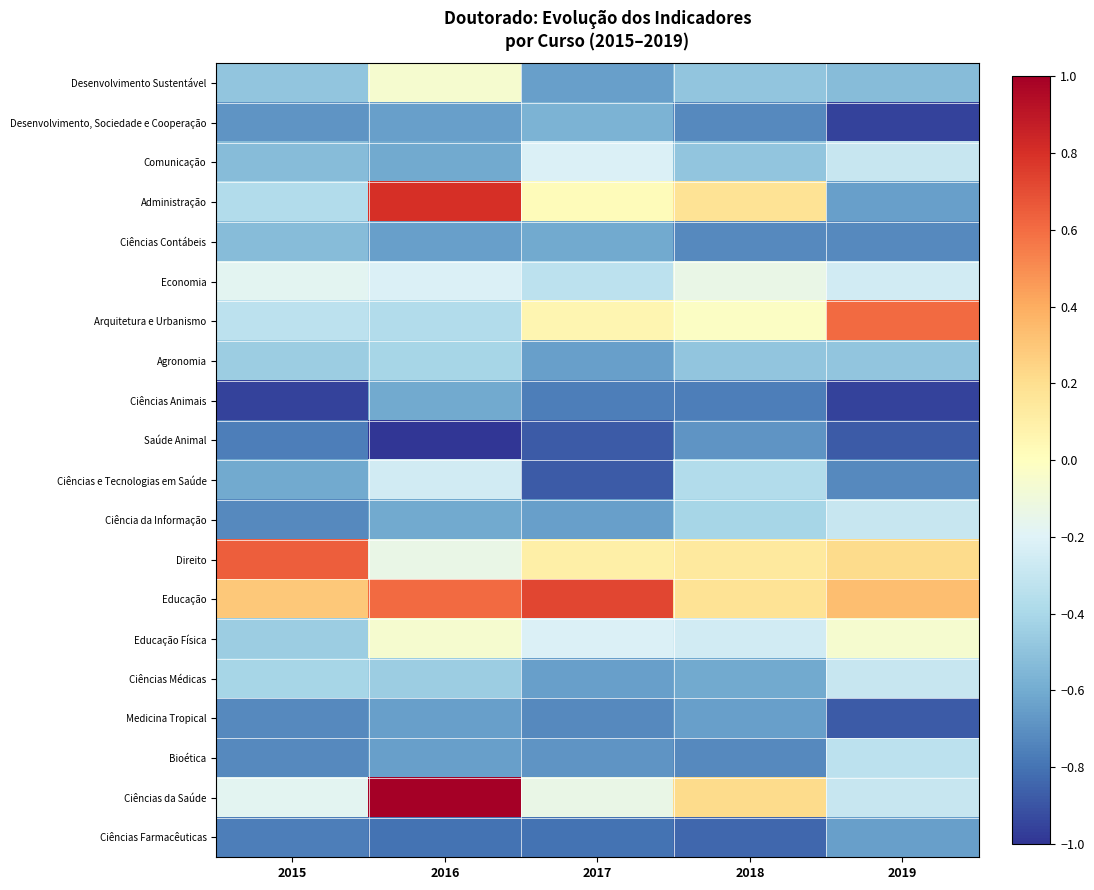

Reading left to right, list all the values displayed in this chart.

Desenvolvimento Sustentável: 2015=-0.5	2016=-0.1	2017=-0.6	2018=-0.5	2019=-0.5
Desenvolvimento, Sociedade e Cooperação: 2015=-0.7	2016=-0.6	2017=-0.6	2018=-0.7	2019=-1.0
Comunicação: 2015=-0.5	2016=-0.6	2017=-0.2	2018=-0.5	2019=-0.3
Administração: 2015=-0.4	2016=0.8	2017=0.0	2018=0.2	2019=-0.6
Ciências Contábeis: 2015=-0.5	2016=-0.6	2017=-0.6	2018=-0.7	2019=-0.7
Economia: 2015=-0.2	2016=-0.2	2017=-0.3	2018=-0.1	2019=-0.3
Arquitetura e Urbanismo: 2015=-0.3	2016=-0.4	2017=0.1	2018=-0.0	2019=0.6
Agronomia: 2015=-0.5	2016=-0.4	2017=-0.6	2018=-0.5	2019=-0.5
Ciências Animais: 2015=-1.0	2016=-0.6	2017=-0.8	2018=-0.8	2019=-1.0
Saúde Animal: 2015=-0.8	2016=-1.0	2017=-0.9	2018=-0.7	2019=-0.9
Ciências e Tecnologias em Saúde: 2015=-0.6	2016=-0.3	2017=-0.9	2018=-0.4	2019=-0.7
Ciência da Informação: 2015=-0.7	2016=-0.6	2017=-0.6	2018=-0.4	2019=-0.3
Direito: 2015=0.6	2016=-0.1	2017=0.1	2018=0.1	2019=0.2
Educação: 2015=0.3	2016=0.6	2017=0.7	2018=0.2	2019=0.3
Educação Física: 2015=-0.5	2016=-0.1	2017=-0.2	2018=-0.3	2019=-0.1
Ciências Médicas: 2015=-0.4	2016=-0.5	2017=-0.6	2018=-0.6	2019=-0.3
Medicina Tropical: 2015=-0.7	2016=-0.6	2017=-0.7	2018=-0.6	2019=-0.9
Bioética: 2015=-0.7	2016=-0.6	2017=-0.7	2018=-0.7	2019=-0.3
Ciências da Saúde: 2015=-0.2	2016=1.0	2017=-0.1	2018=0.2	2019=-0.3
Ciências Farmacêuticas: 2015=-0.8	2016=-0.8	2017=-0.8	2018=-0.8	2019=-0.6